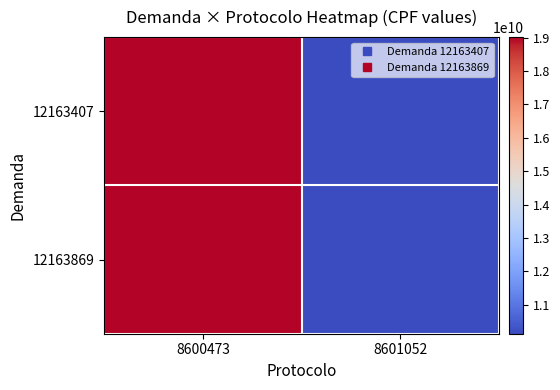

Reading left to right, what are all the values shown in this chart?

12163407: 8600473=19014458606	8601052=10136083641
12163869: 8600473=19014458606	8601052=10136083641